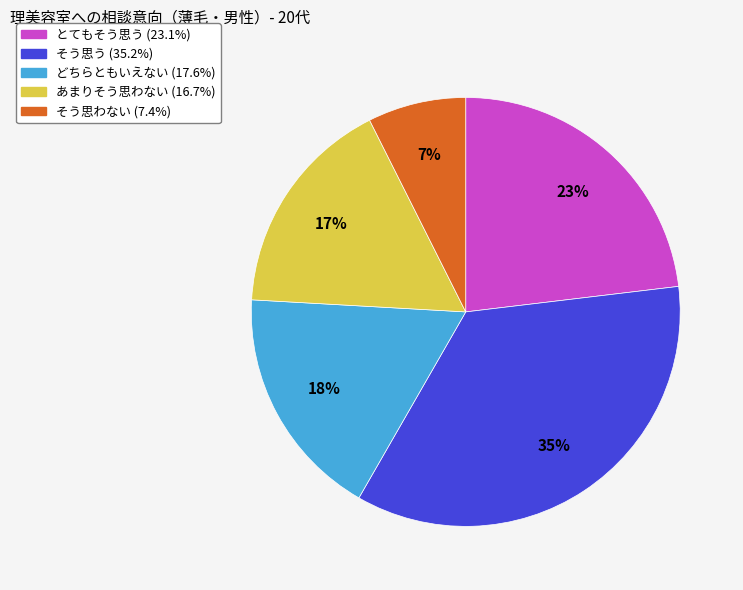

What percentage is the どちらともいえない slice, to the nearest percent?

18%